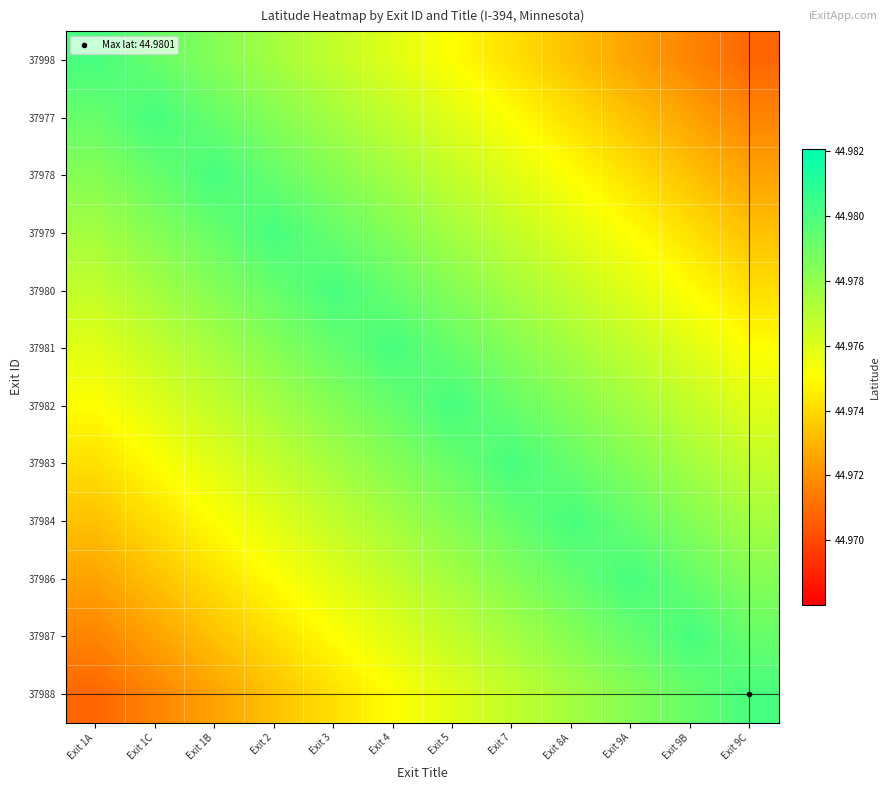

What is the total value across all series at Exit 4?

539.7